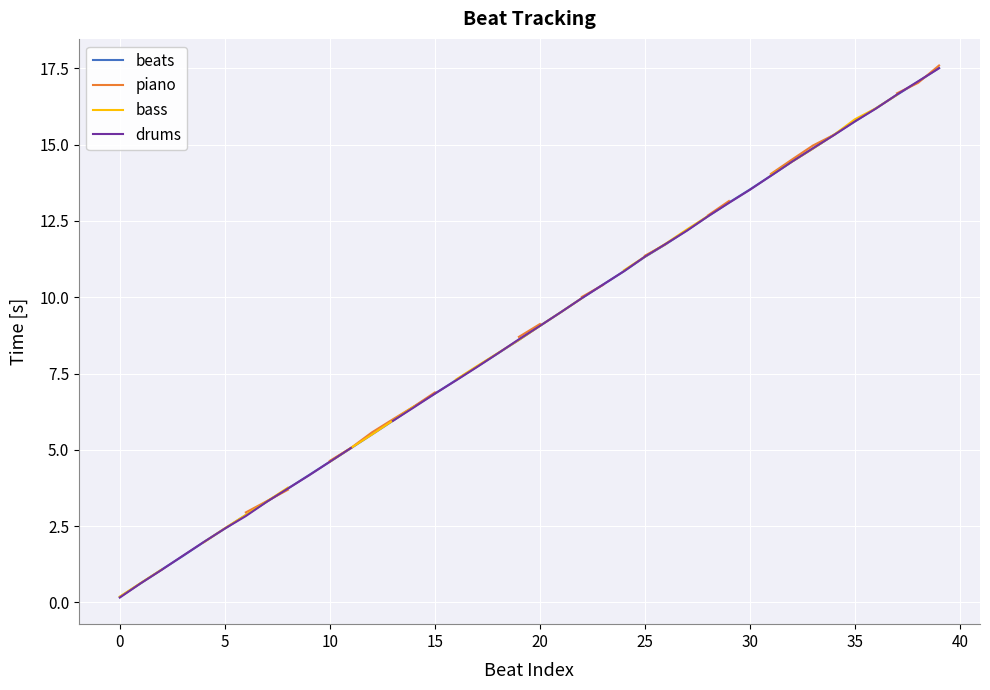

Is this an area chart (filled region under the line)?

No